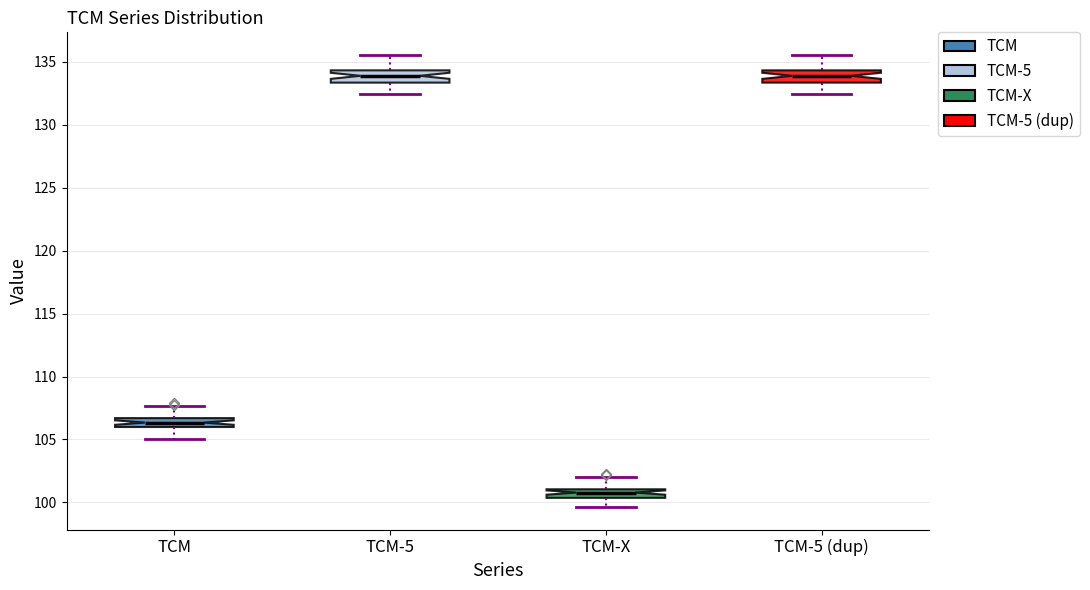

Which box has the lowest median line?

TCM-X